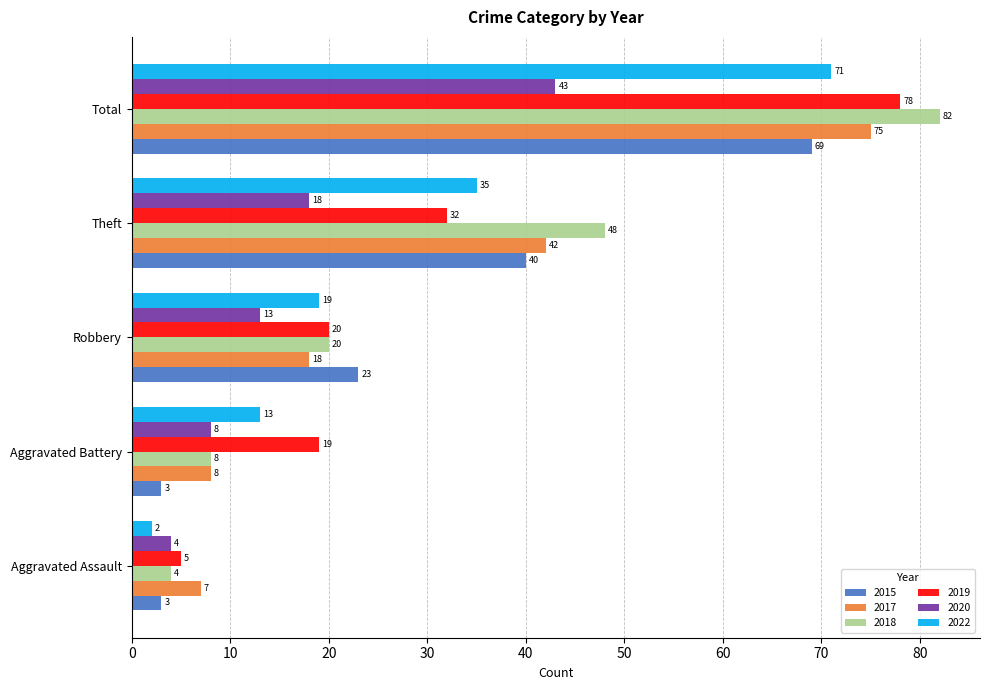

At which label is 2019 closest to 41?

Theft